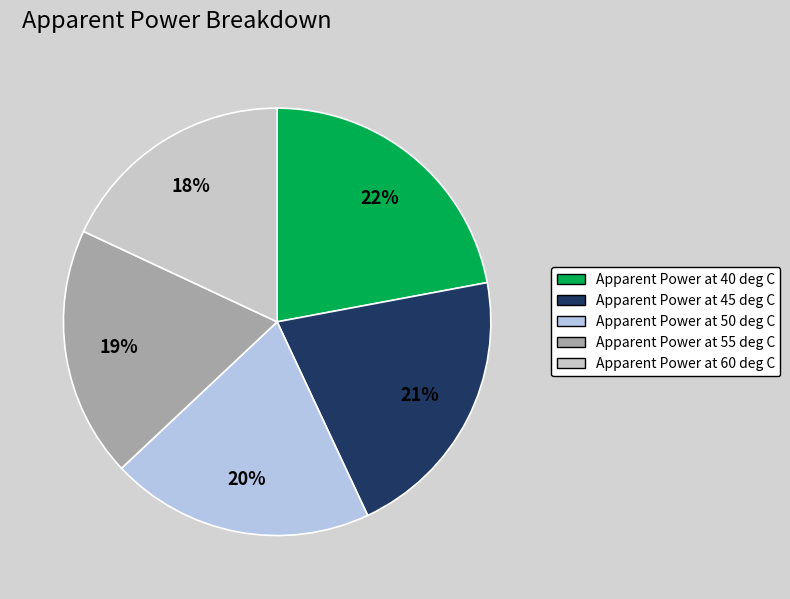

What is the smallest slice in the pie chart?

Apparent Power at 60 deg C